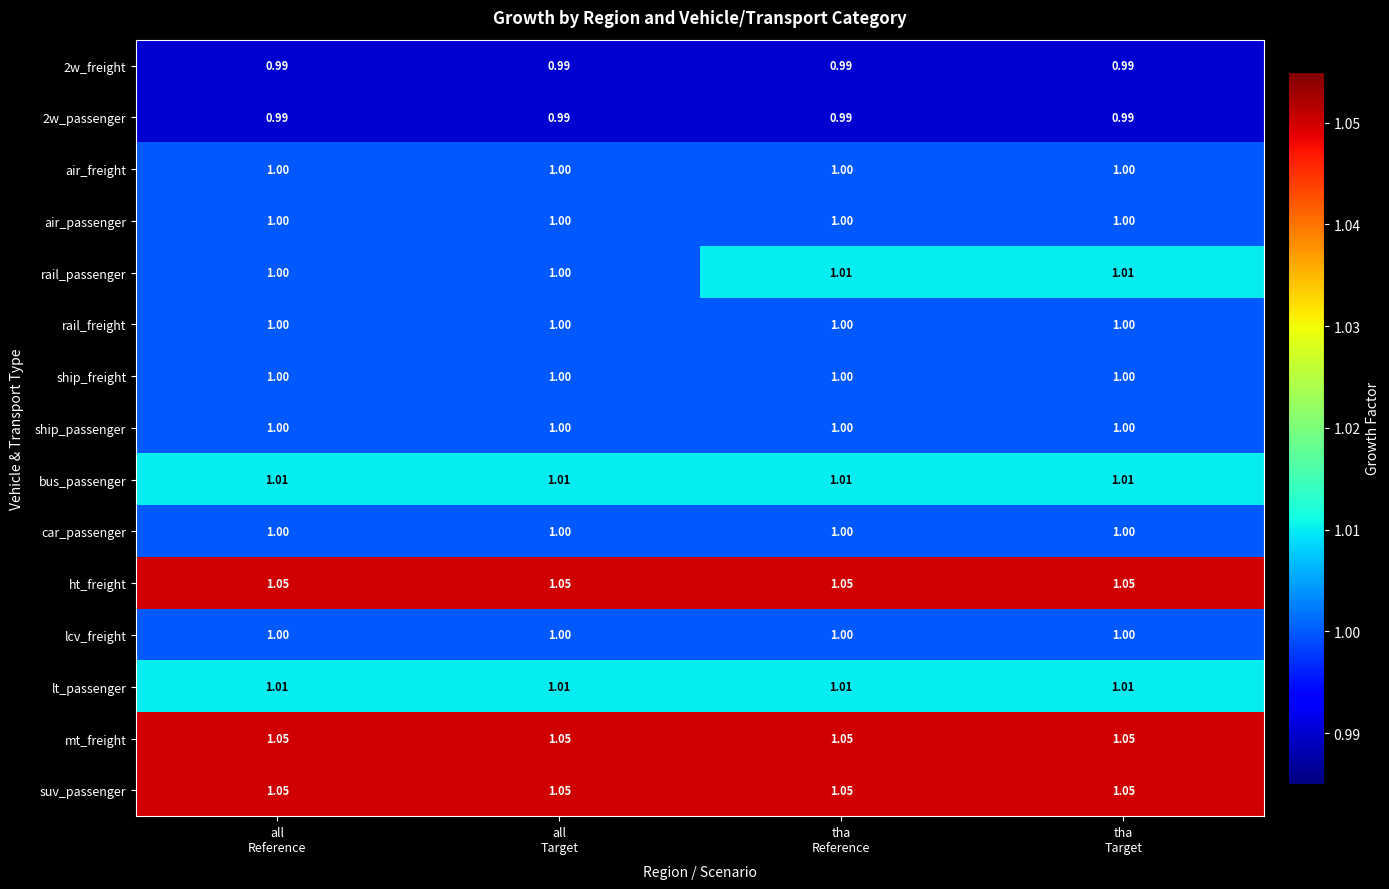

Which series has the widest spread of values?

rail_passenger